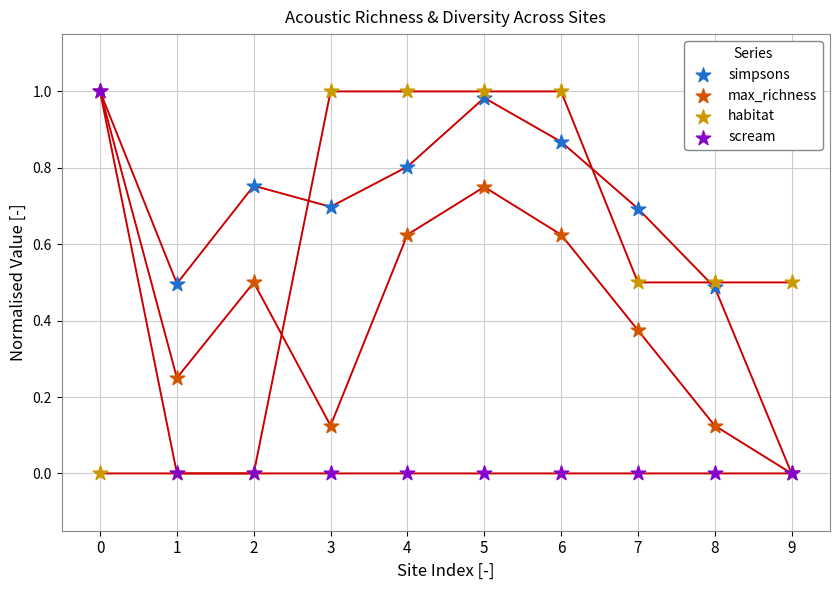

Which series reaches the maximum Y coordinate?

simpsons